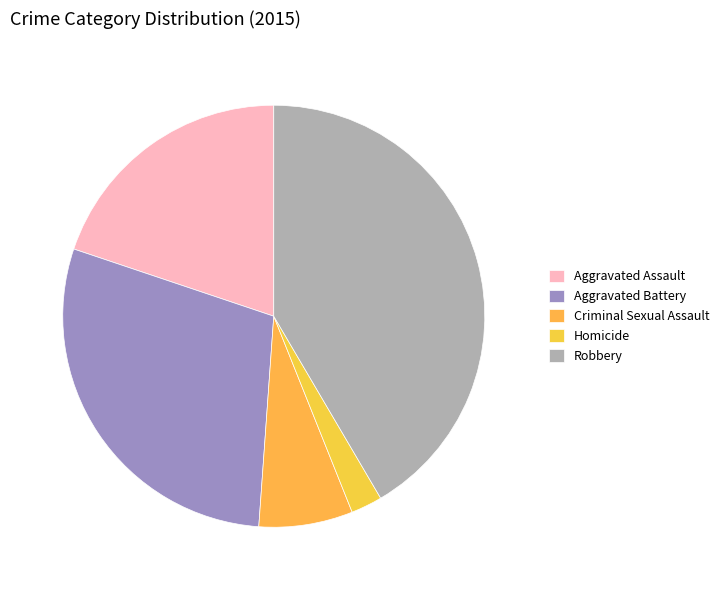

Is it true that Criminal Sexual Assault is 7% of the pie?

True